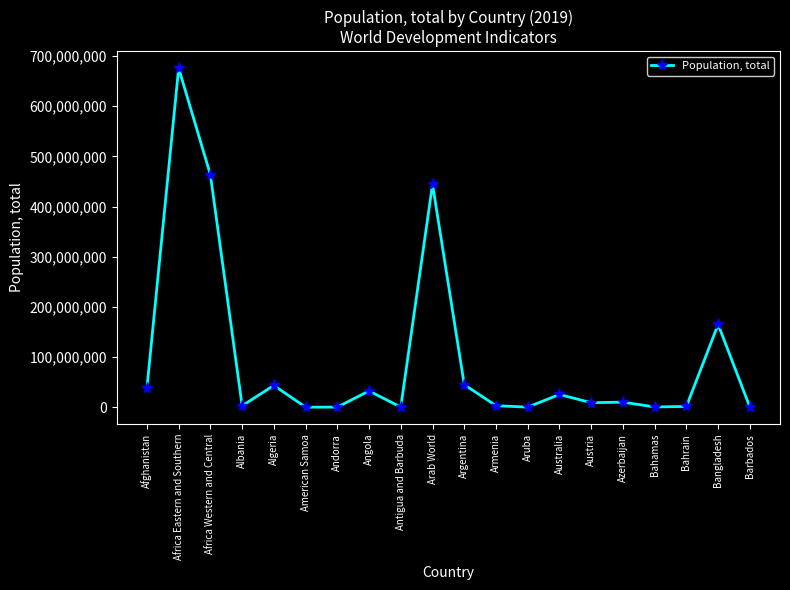

What is the maximum value shown in the chart?

675950189